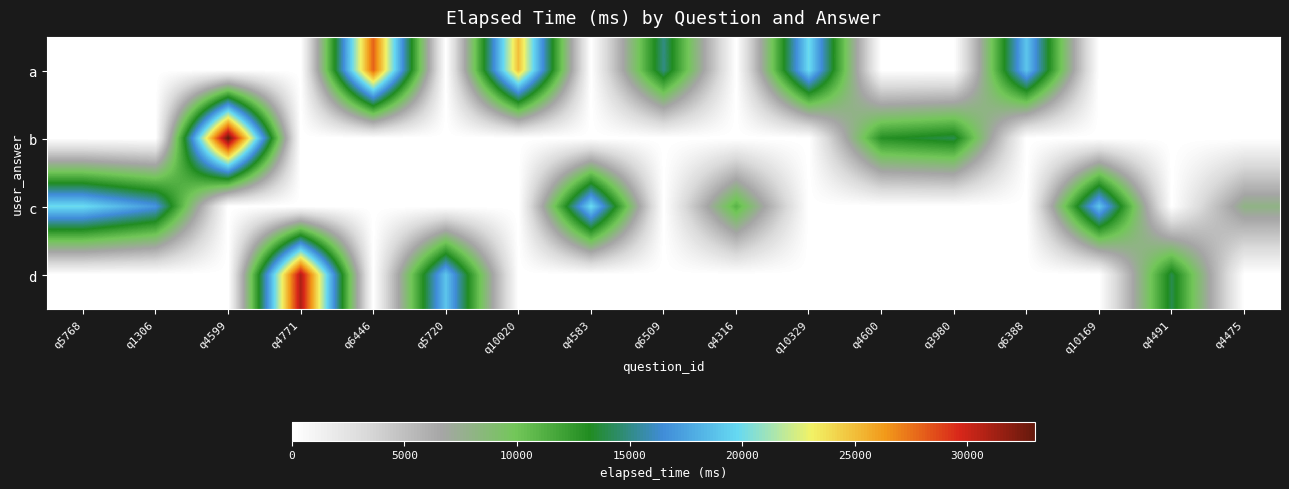

Between q4316 and q10020, which is larger?

q10020